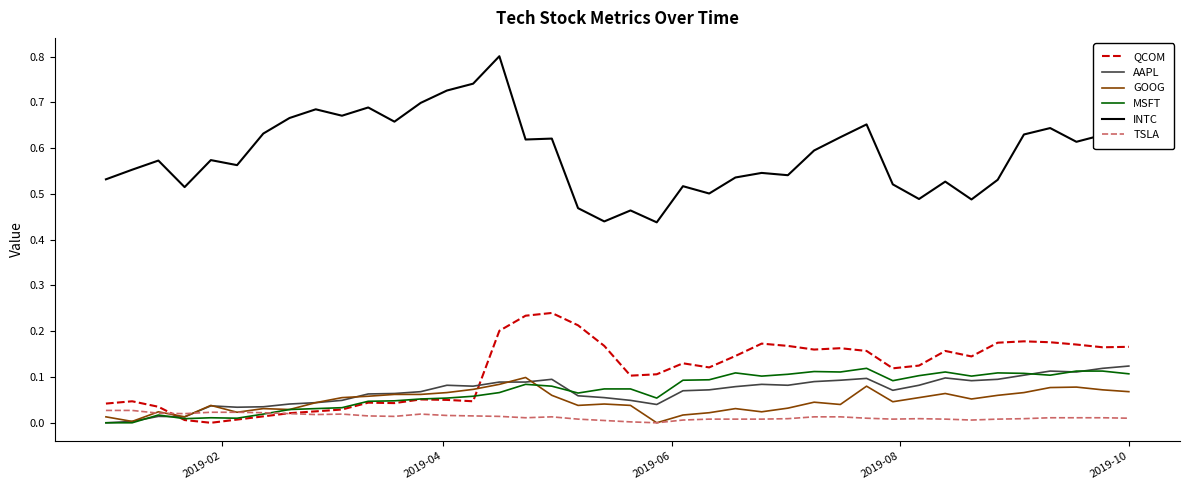

What is the maximum value shown in the chart?

0.8